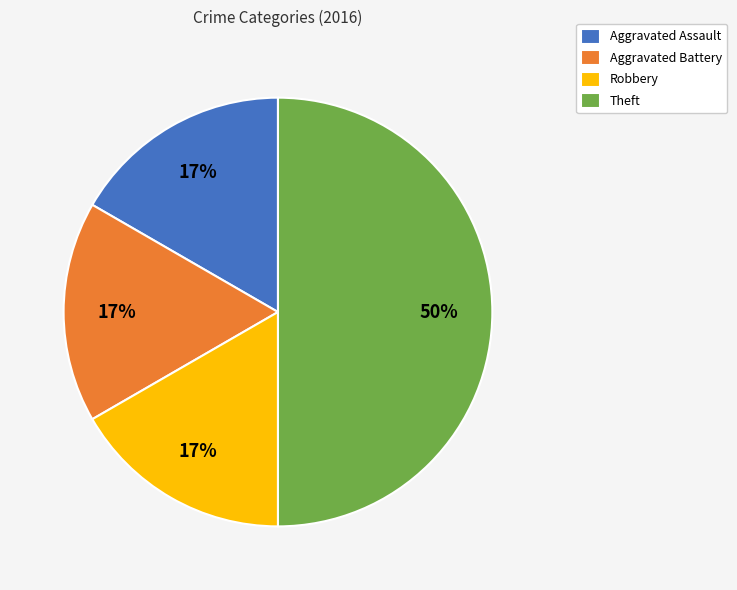

Do Theft and Aggravated Battery together represent more than half of the pie?

Yes